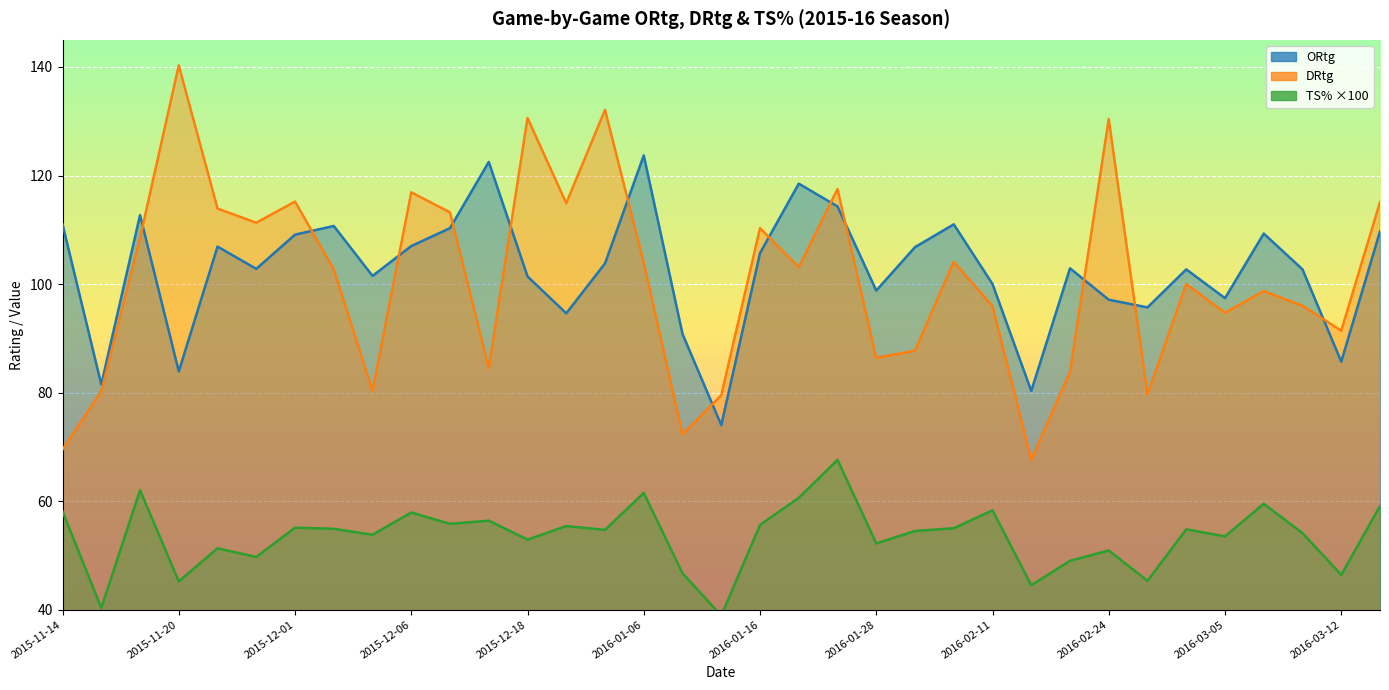

How many values in the DRtg series are below 102?

17